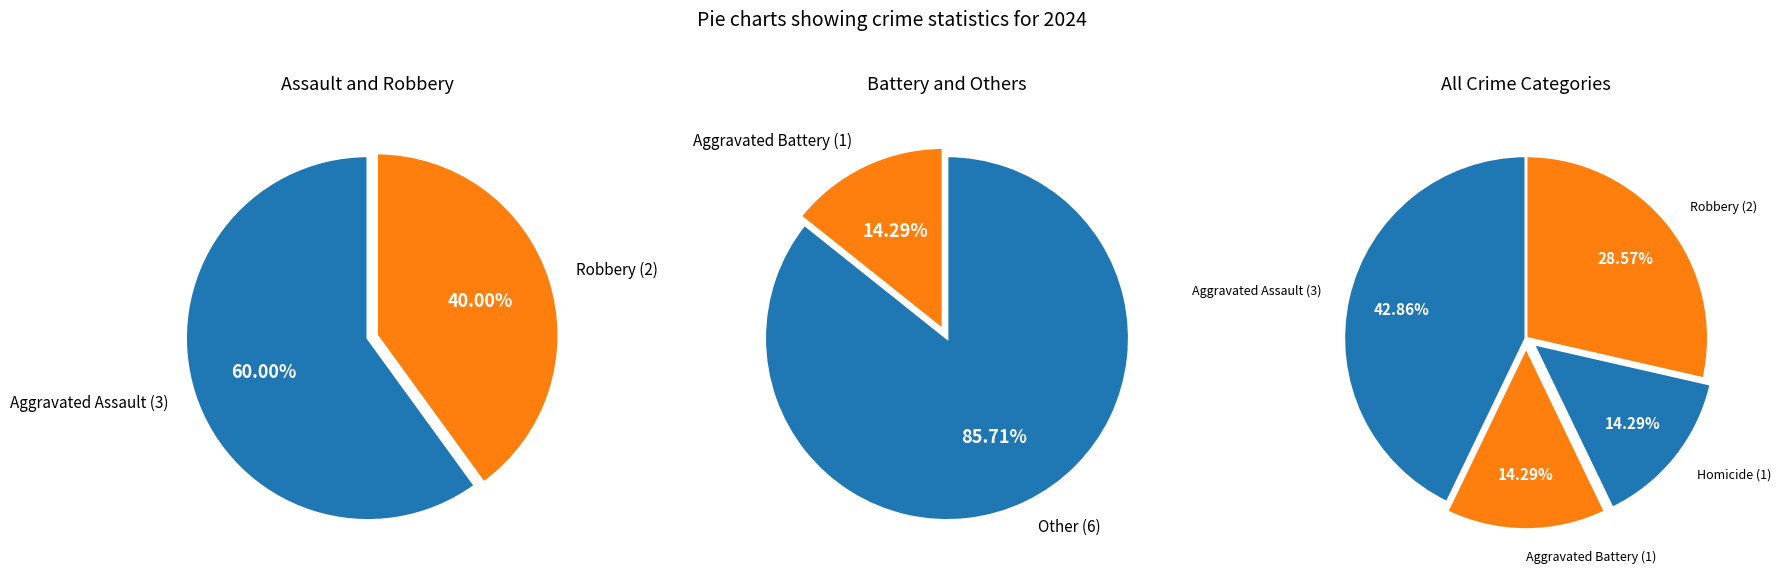

Is it true that Homicide is 21% of the pie?

False